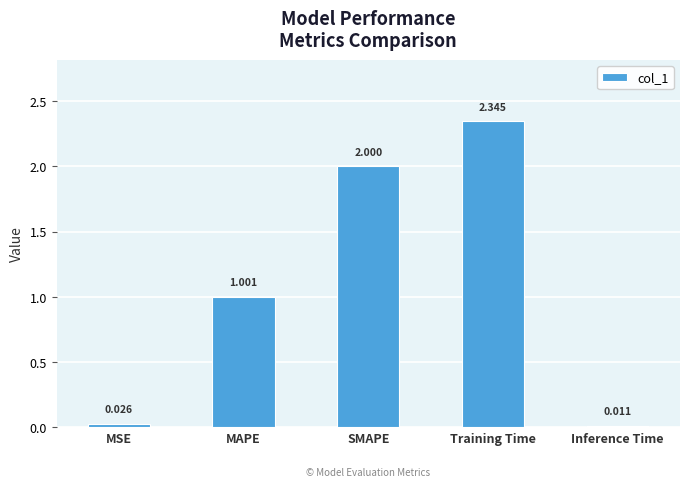

Rank the categories by value from highest to lowest.

Training Time, SMAPE, MAPE, MSE, Inference Time